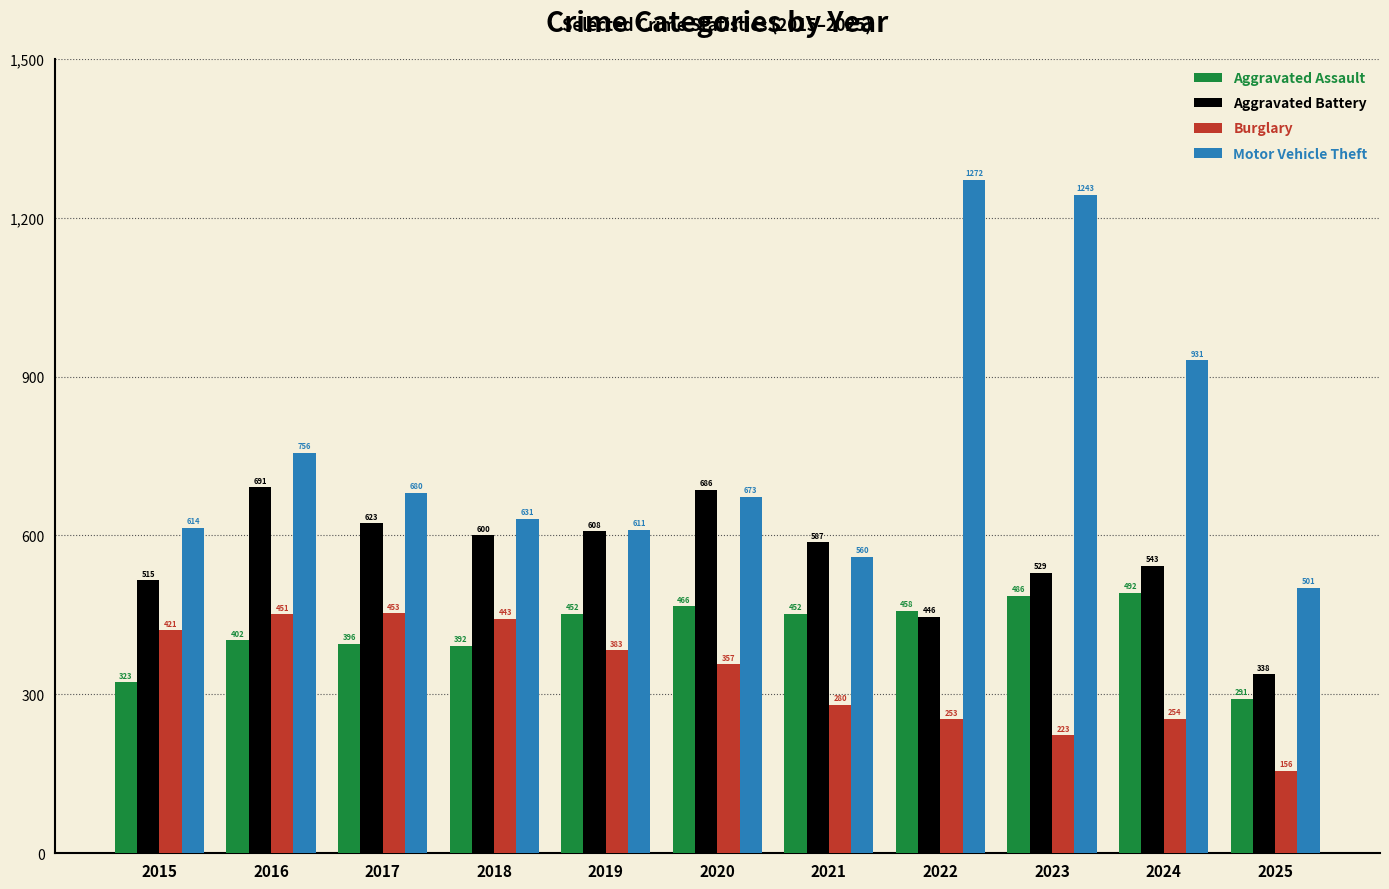

How many data points does each series have?

11